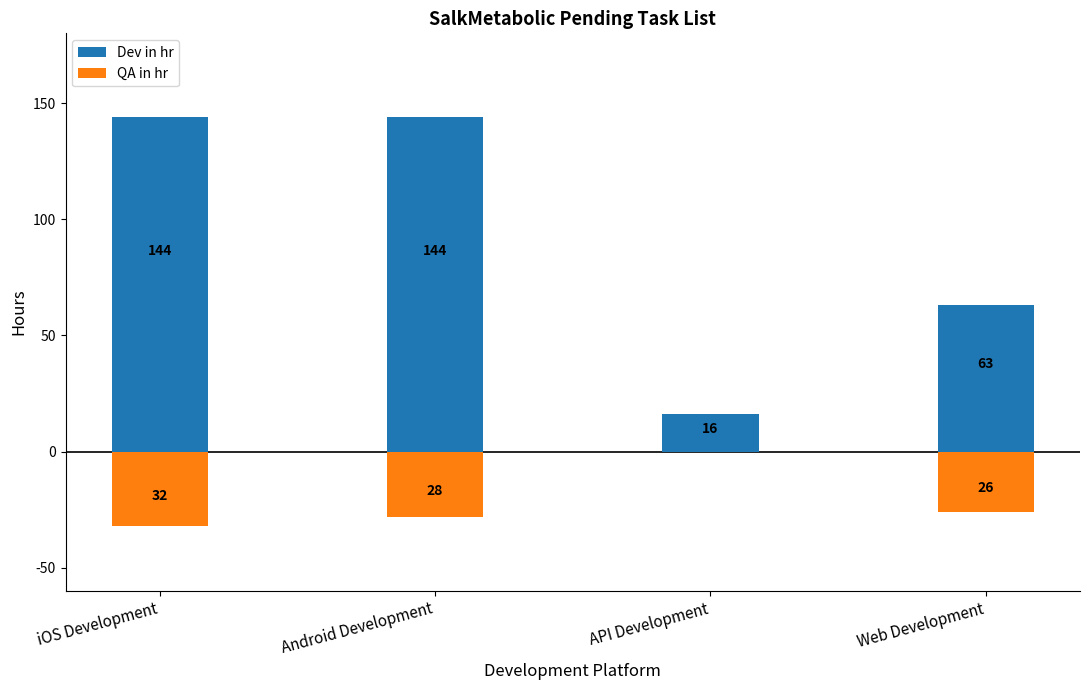

Which series has the largest total across all categories?

Dev in hr